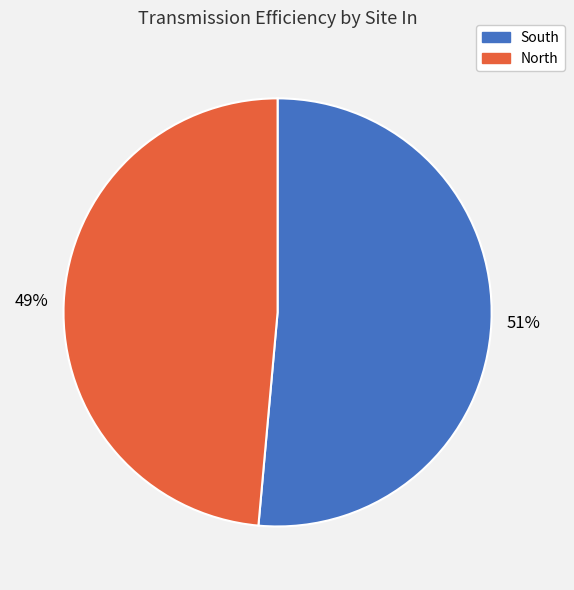

Is there any slice that represents more than half of the pie?

Yes